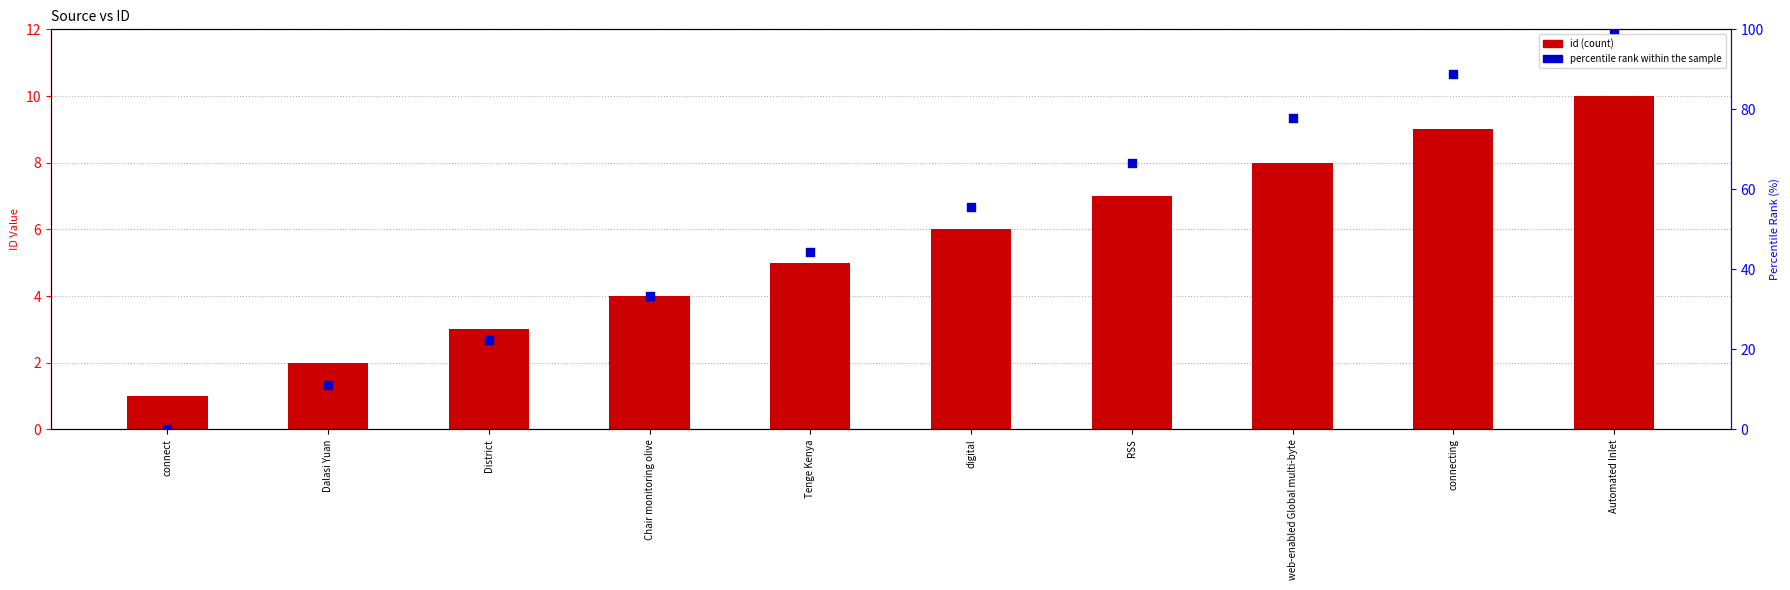

Which series reaches the maximum Y coordinate?

percentile rank within the sample